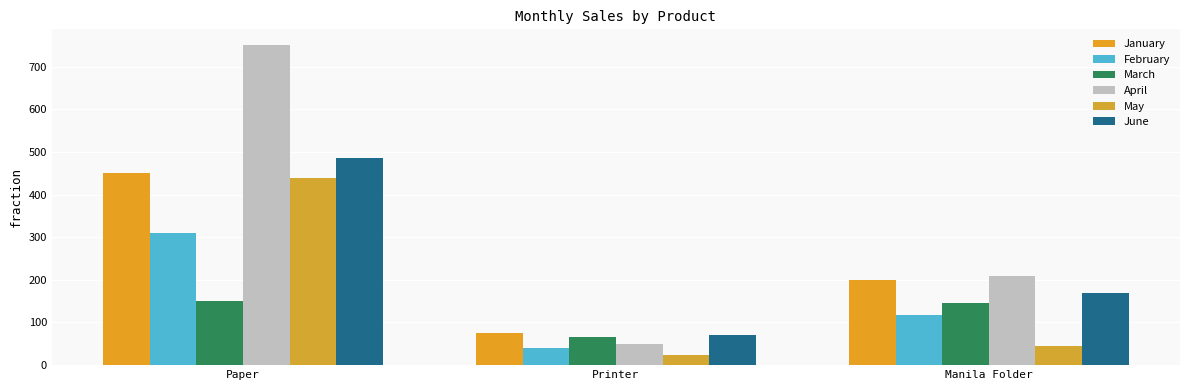

The value of May at Manila Folder is 22. True or false?

False